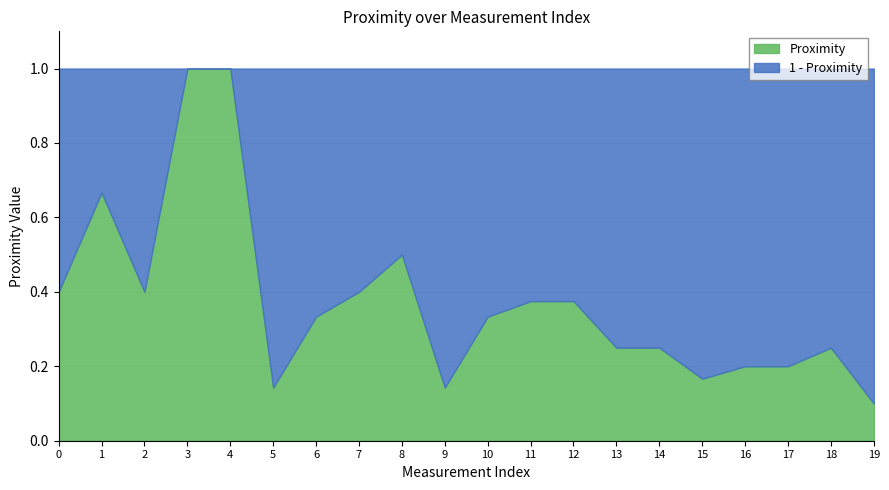

How many lines are shown in the chart?

2